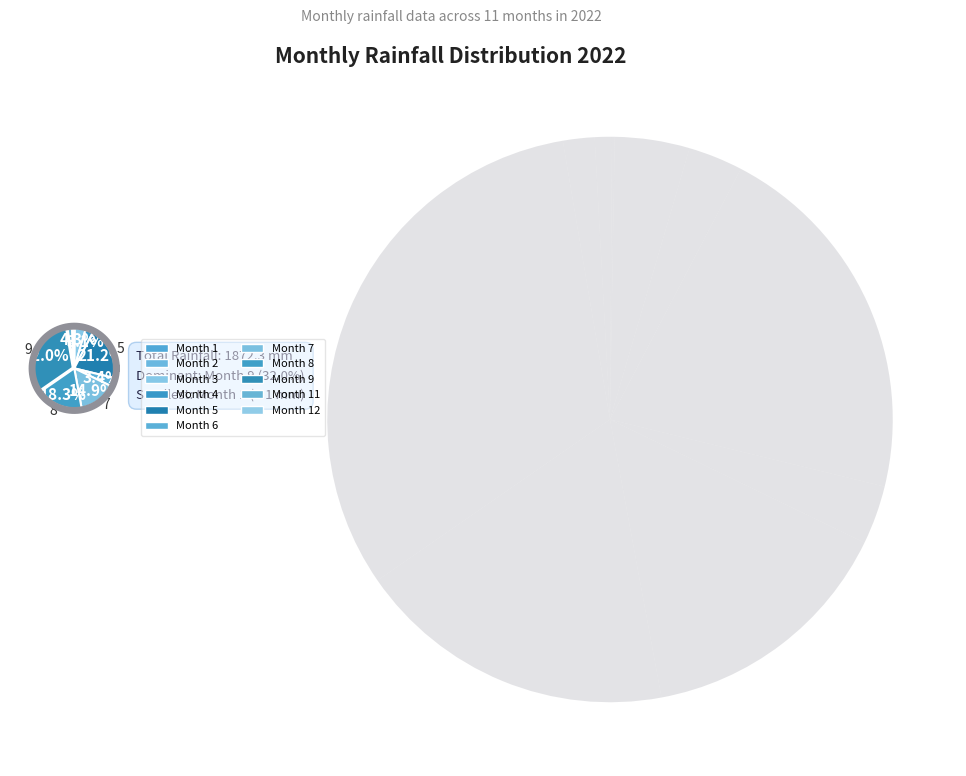

To the nearest percent, what is the difference between the largest and smallest slice percentages?

32%